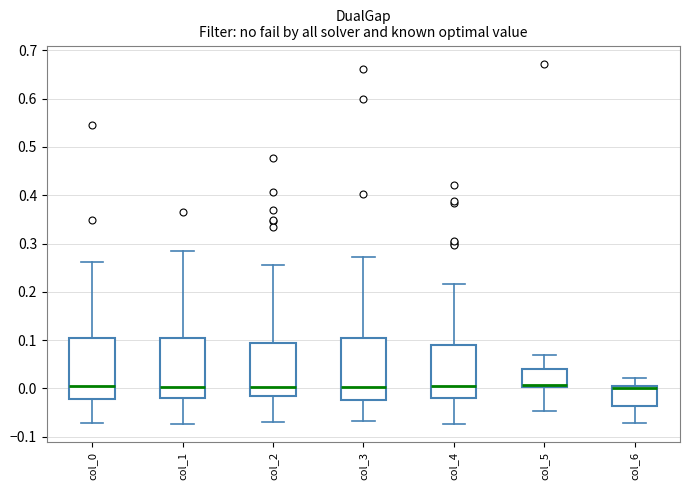

Where does the lower whisker of the box for col_6 end on the y-axis? The values are not printed on the chart, so give them approximately, as read against the axis.

-0.07